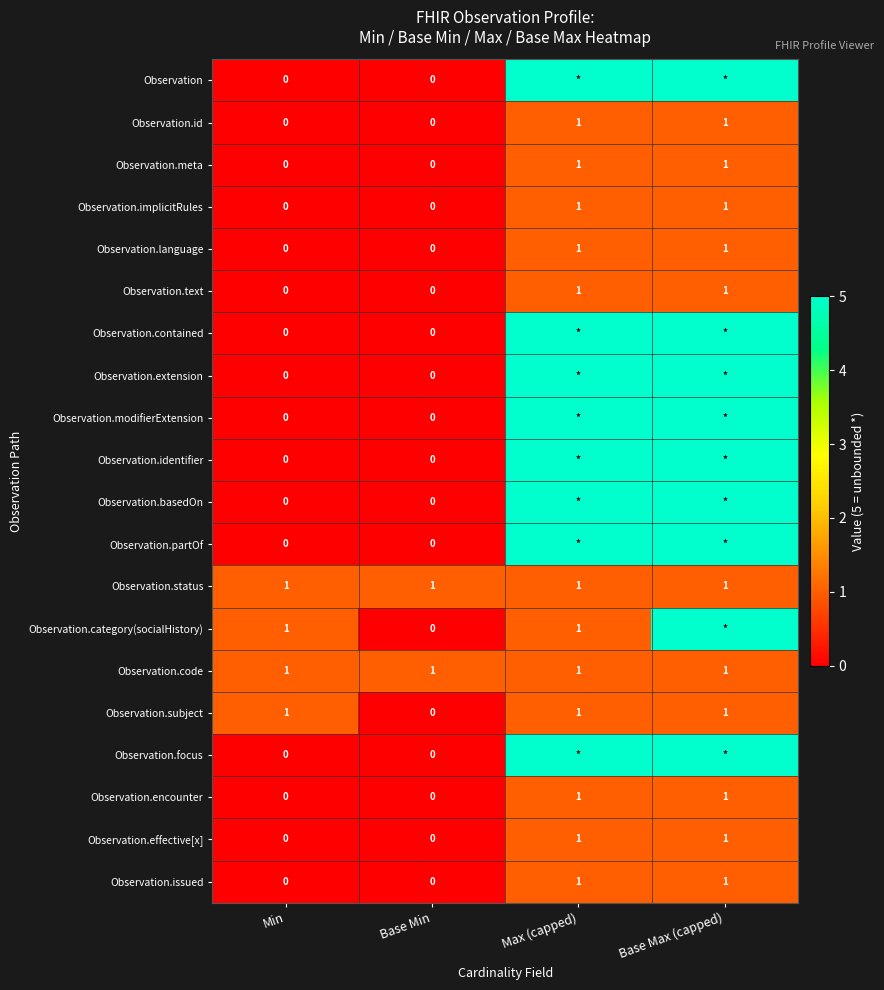

What is the total value across all series at Max (capped)?

52